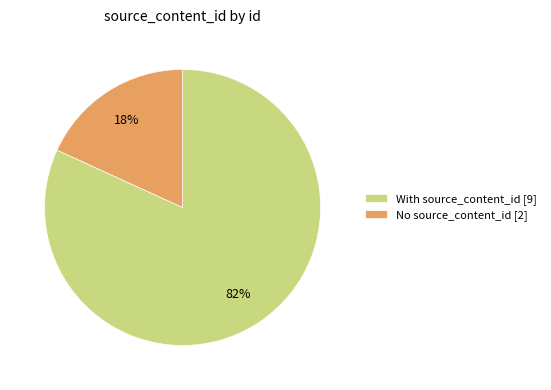

The No source_content_id [2] slice represents 18% of the pie. True or false?

True